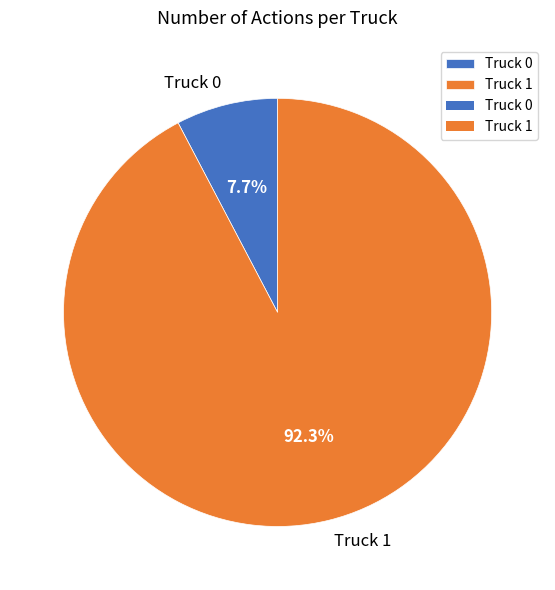

The Truck 1 slice represents 92% of the pie. True or false?

True